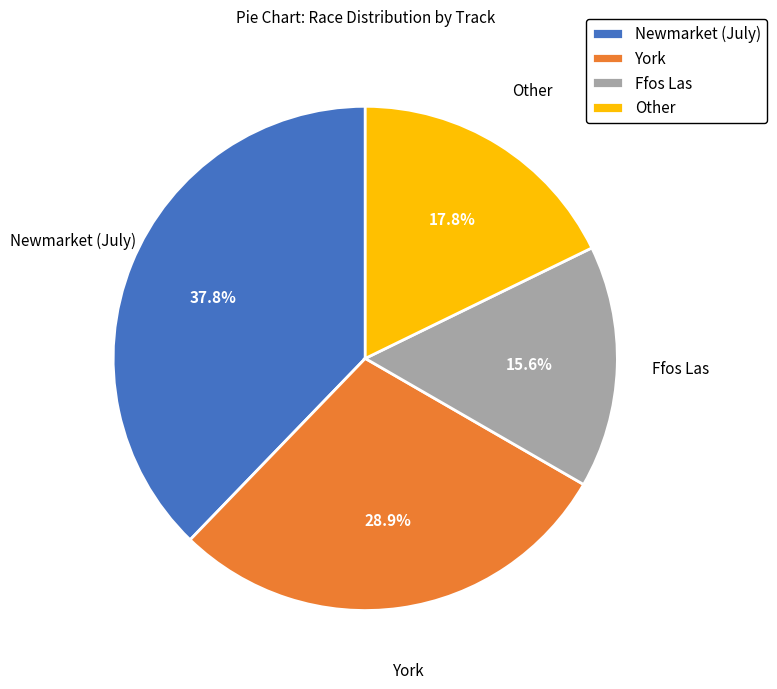

Rank the categories by value from highest to lowest.

Newmarket (July), York, Other, Ffos Las